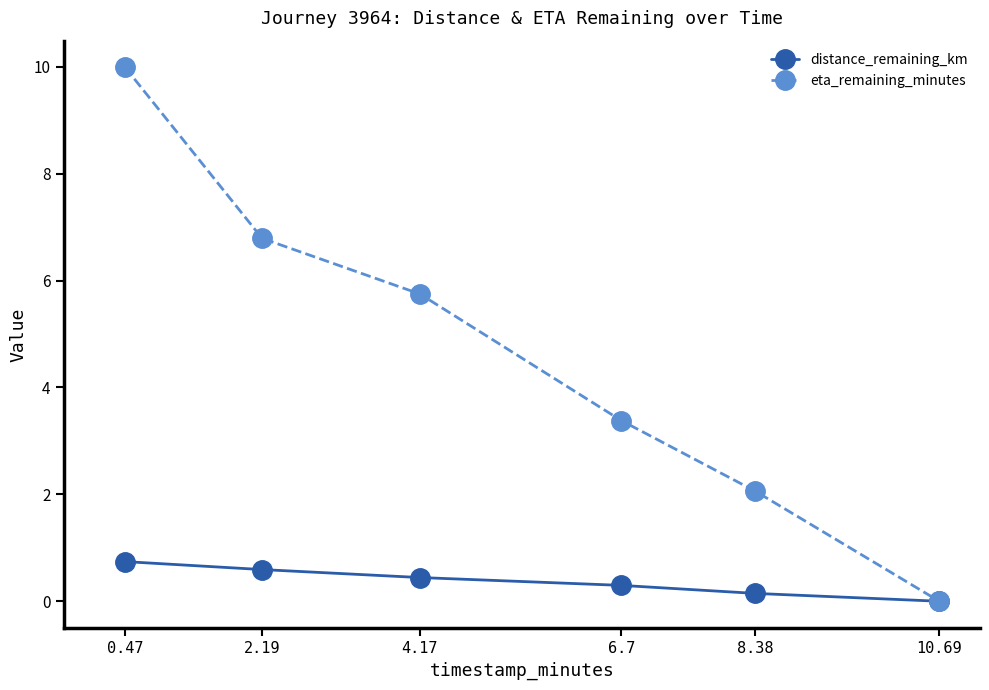

Between 4.17 and 6.7, which series saw the biggest shift?

eta_remaining_minutes